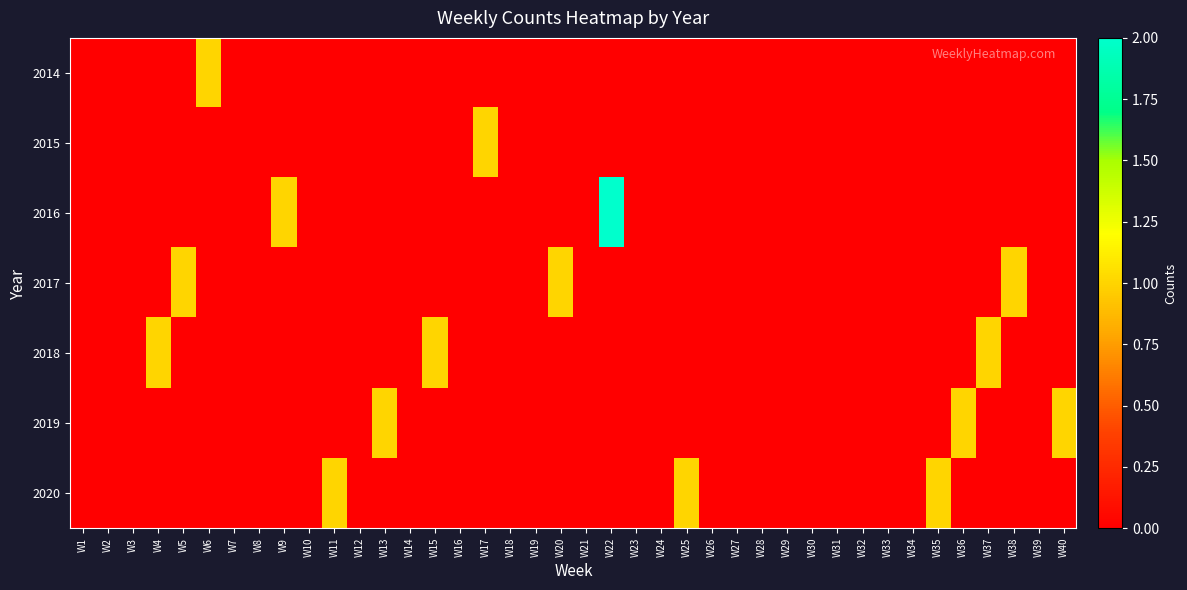

Which series changed the most between W13 and W32?

2019